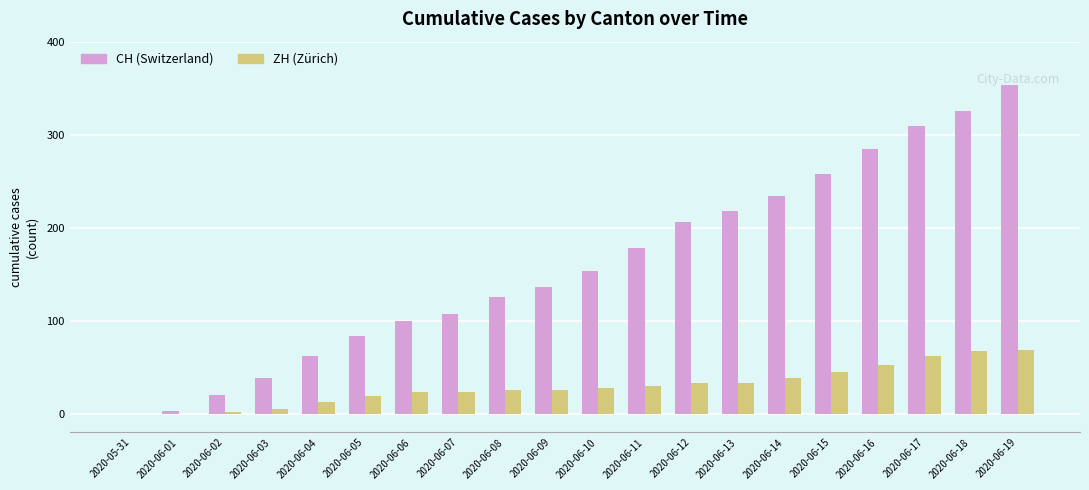

At which category does the chart reach its peak across all series?

2020-06-19